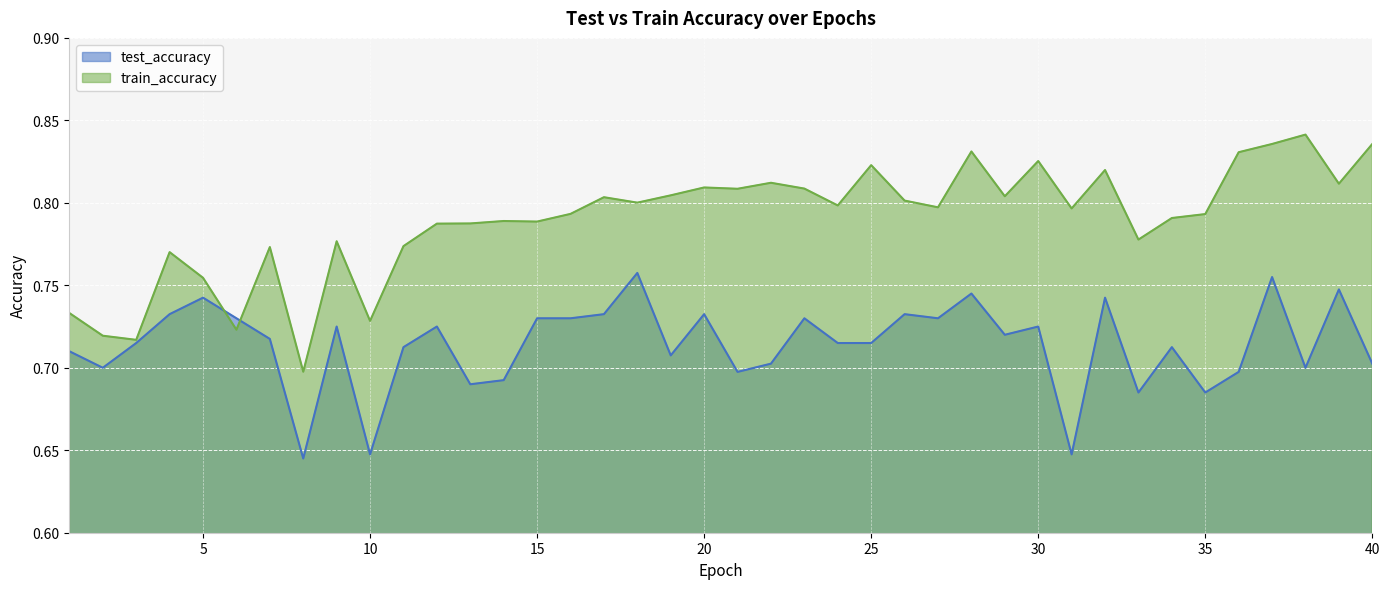

At how many categories does at least one series exceed 0?

40